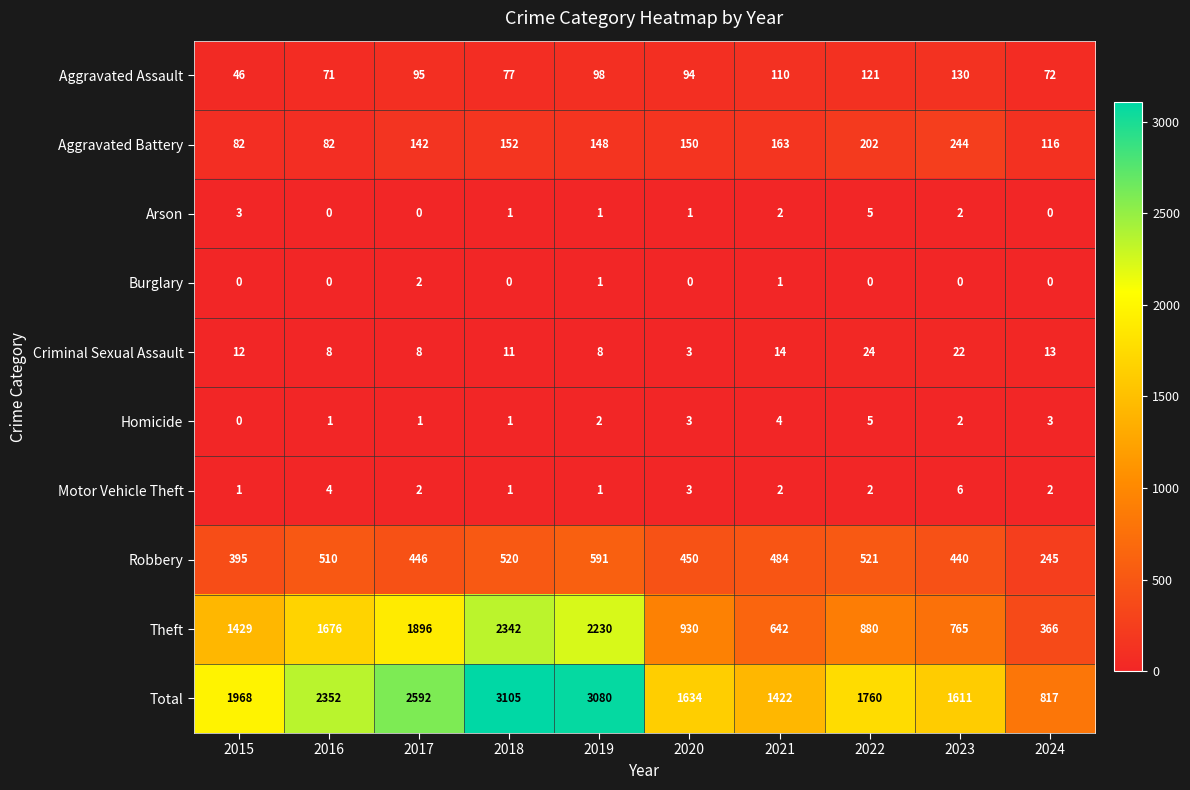

What value does the Total series have at 2019, to the nearest 50?

3100